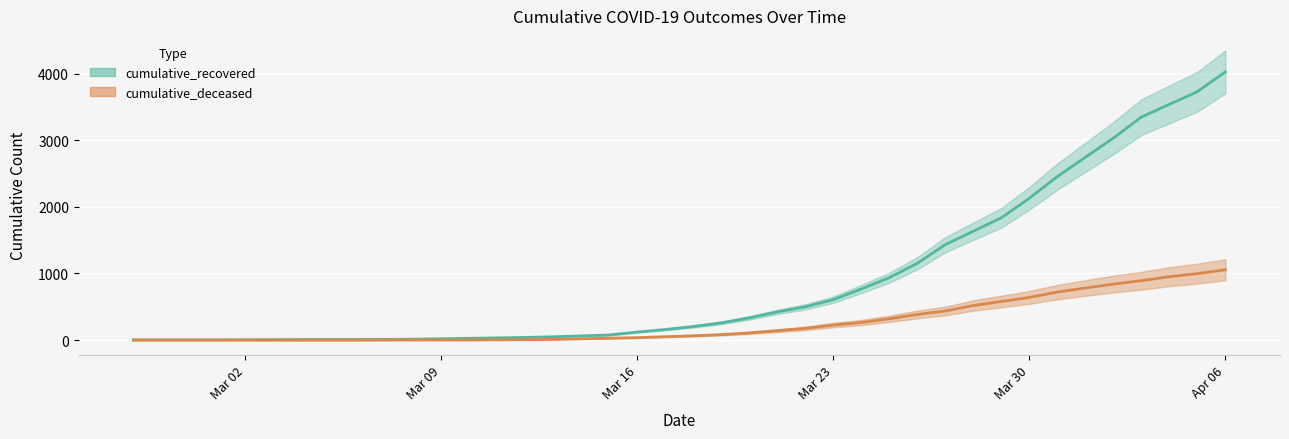

What is the sum of the cumulative_recovered values at 2020-03-29 and 2020-03-03?

1843